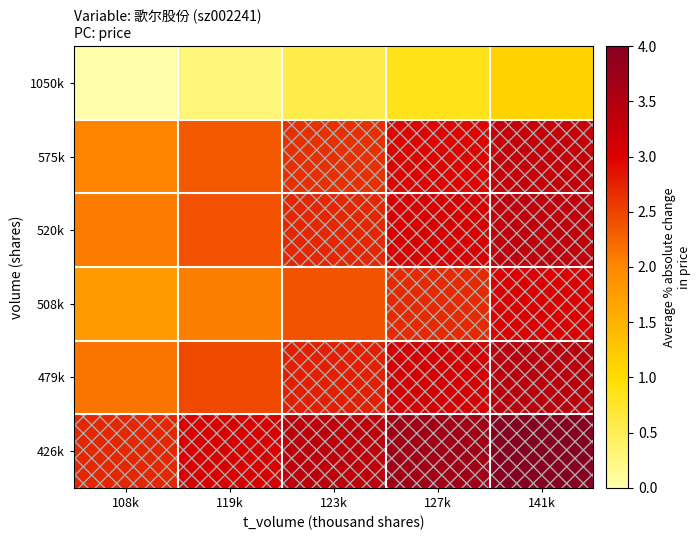

What is the difference between the highest and lowest values at 119k?

2.7